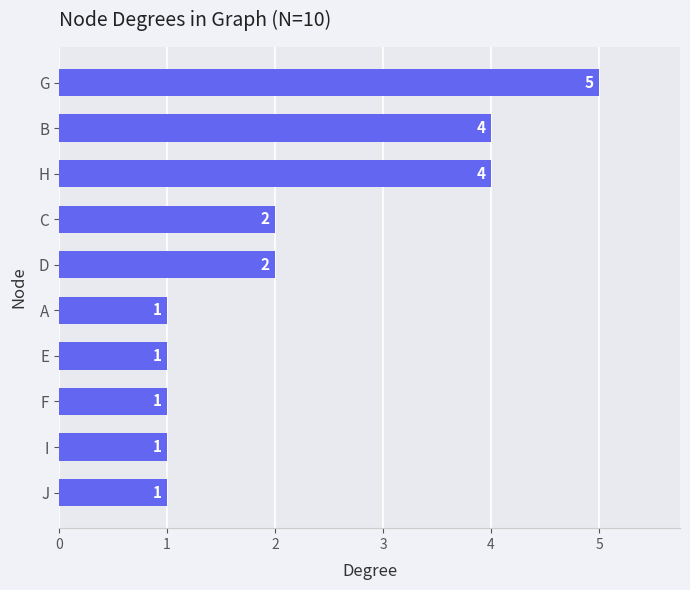

What is the difference between the maximum and minimum values?

4